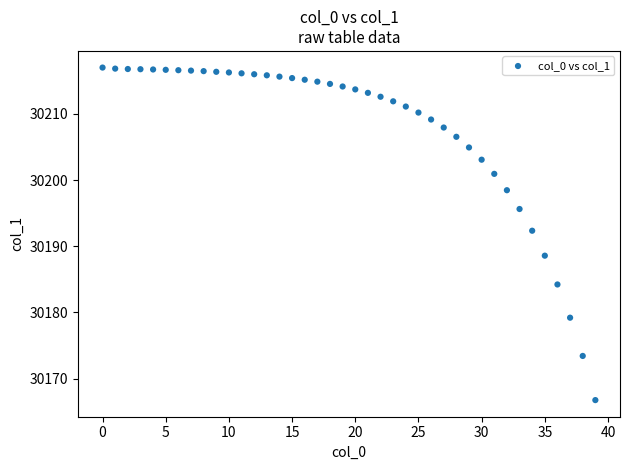

What is the range of Y values (max minus min)?

50.2